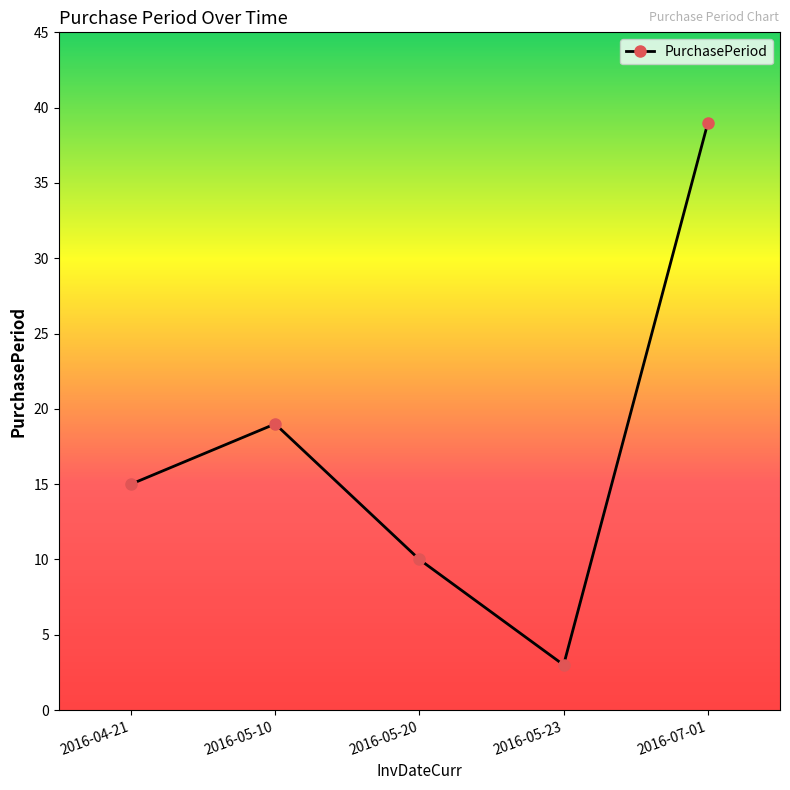

Reading right to left, extract all data points from this chart.

39	3	10	19	15